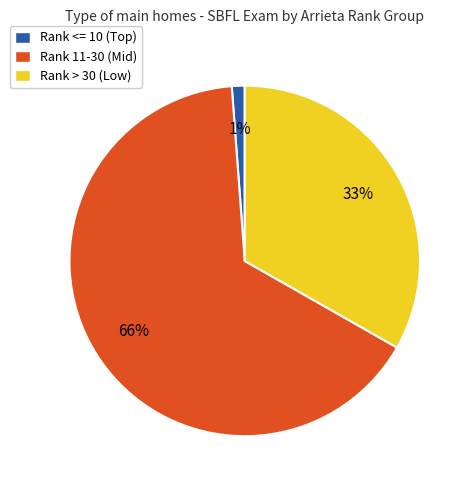

Is the sum of Rank > 30 (Low) and Rank 11-30 (Mid) greater than half?

Yes